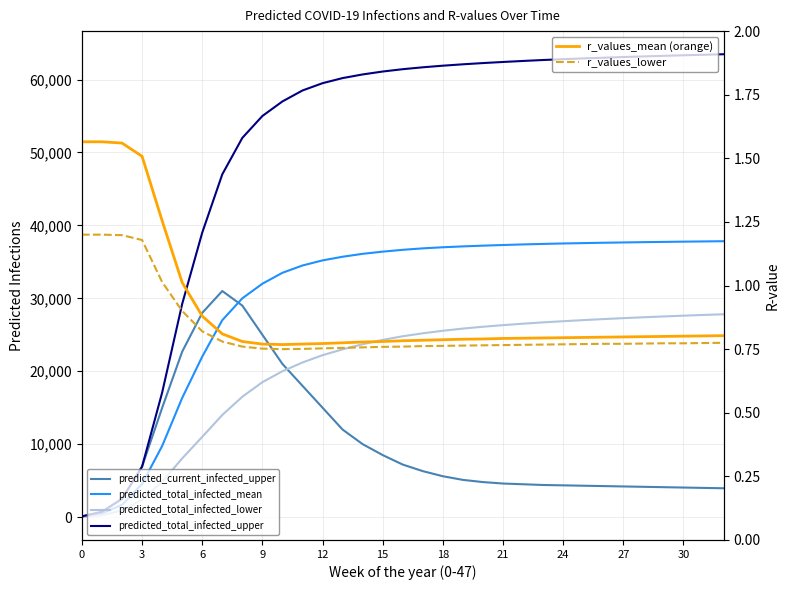

What is the difference between the maximum and minimum values in the predicted_total_infected_mean series?

37767.0